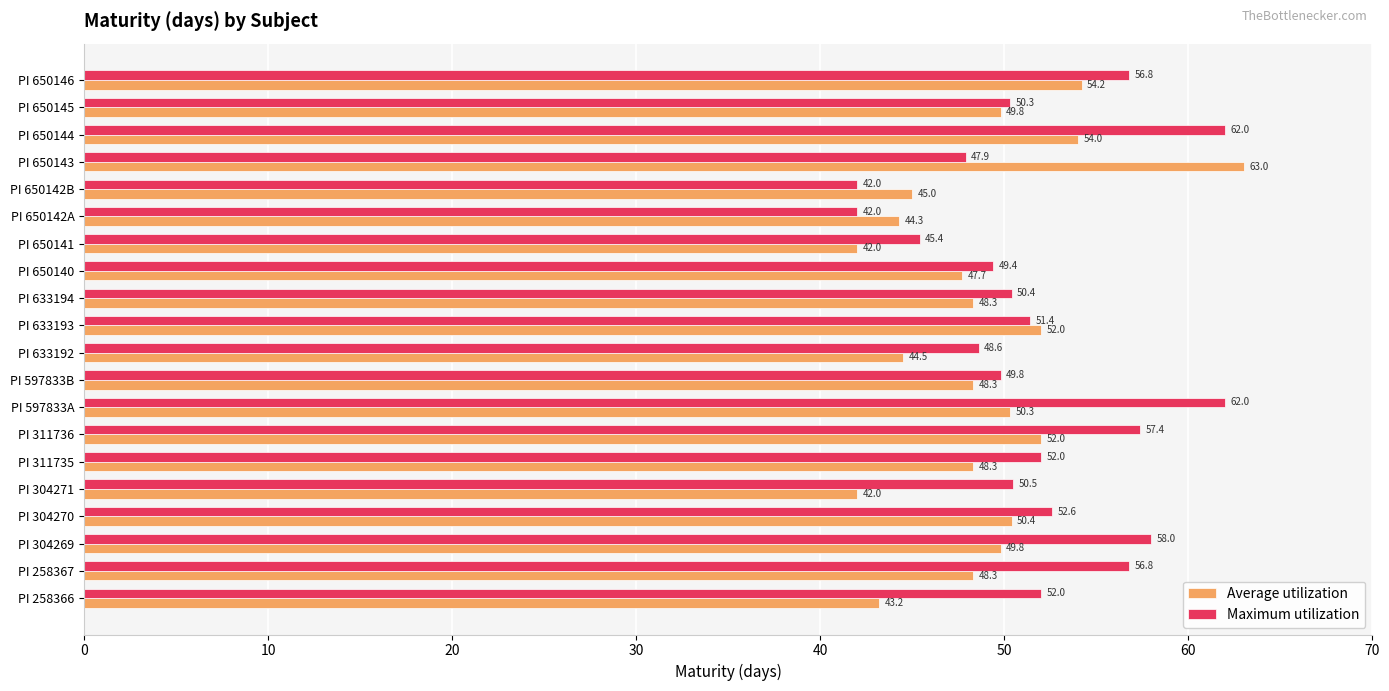

What is the maximum value shown in the chart?

63.0